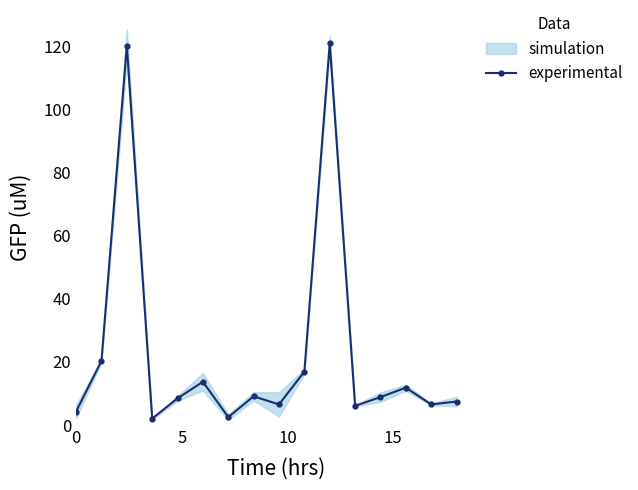

What is the value of the experimental point at the 8th from the left?

9.1